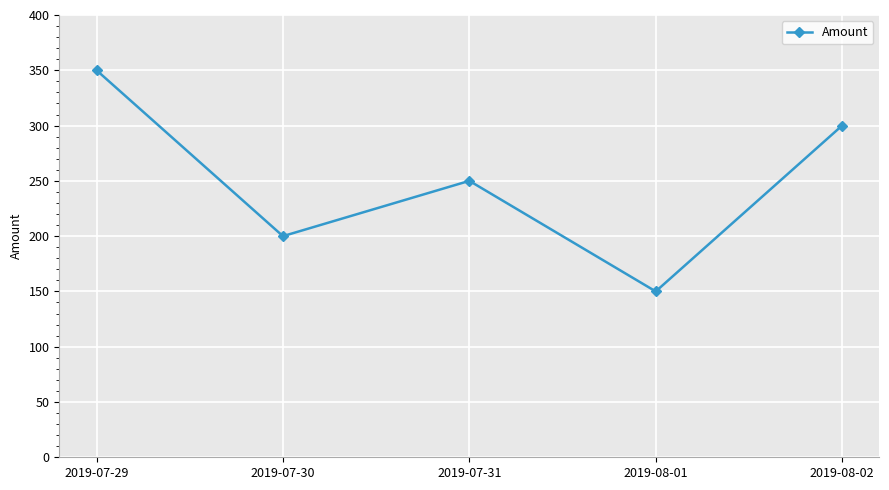

Reading right to left, transcribe all the data shown in this chart.

2019-08-02=300	2019-08-01=150	2019-07-31=250	2019-07-30=200	2019-07-29=350